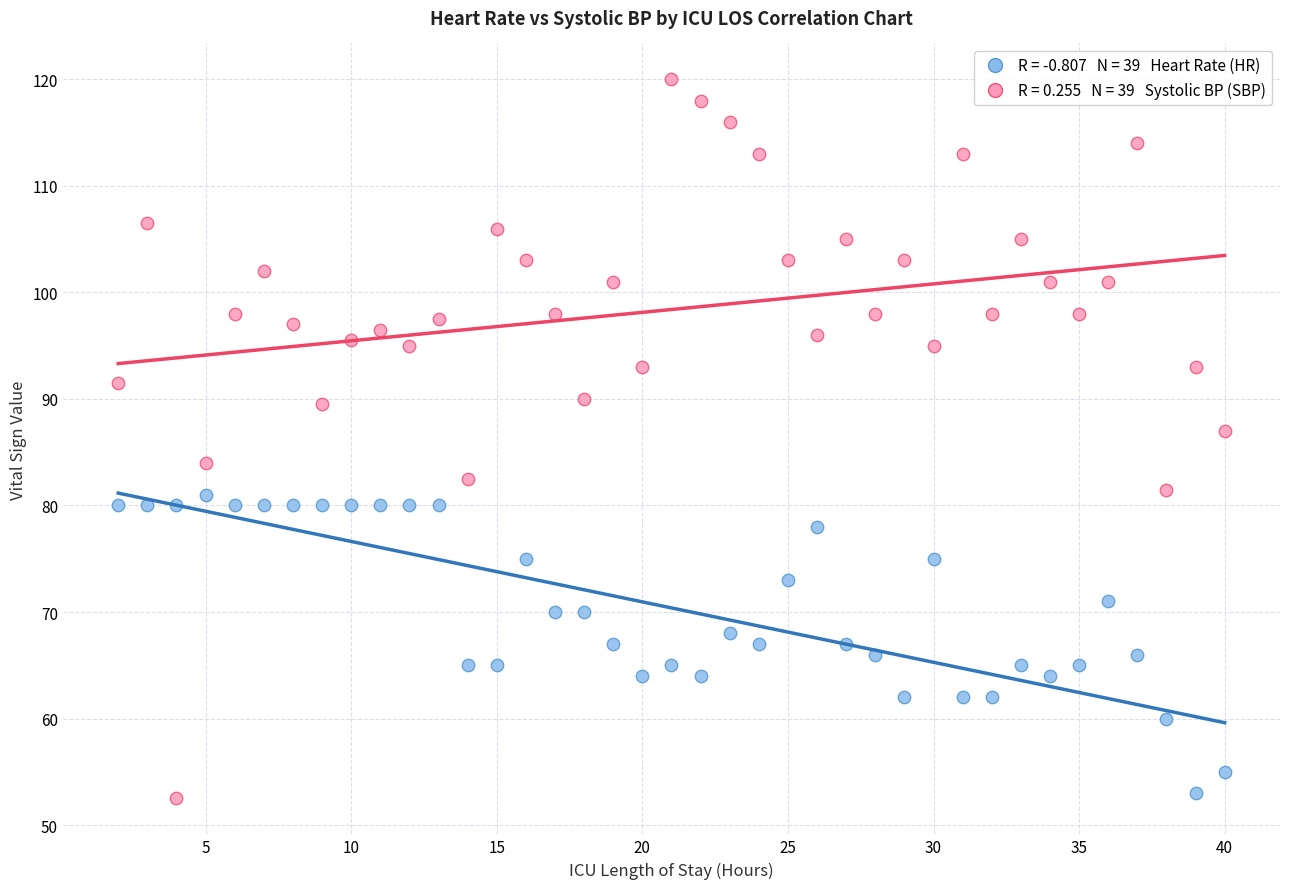

Across all series, what Y value is closest to 86?

87.0